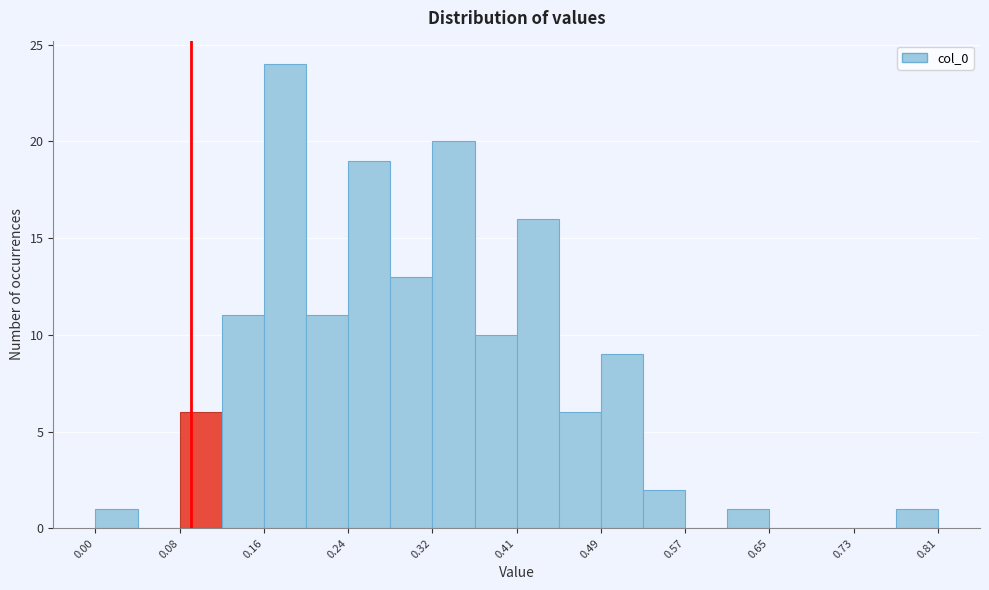

Reading left to right, list every bar in this chart as the range it spans on the x-axis followed by its height. Neither the bar edges nor the heights are printed on the chart, so give them approximately, as read against the axes.

0.00 to 0.04: 1
0.04 to 0.08: 0
0.08 to 0.12: 6
0.12 to 0.16: 11
0.16 to 0.20: 24
0.20 to 0.24: 11
0.24 to 0.28: 19
0.28 to 0.32: 13
0.32 to 0.36: 20
0.36 to 0.41: 10
0.41 to 0.45: 16
0.45 to 0.49: 6
0.49 to 0.53: 9
0.53 to 0.57: 2
0.57 to 0.61: 0
0.61 to 0.65: 1
0.65 to 0.69: 0
0.69 to 0.73: 0
0.73 to 0.77: 0
0.77 to 0.81: 1